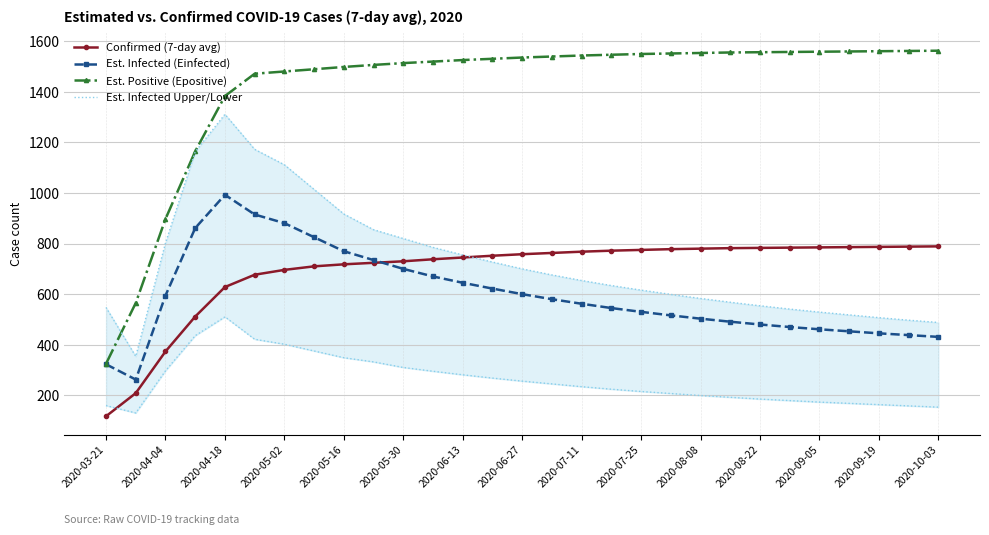

What is the difference between the Est. Positive (Epositive) values at 2020-10-03 and 2020-04-18?

179.4